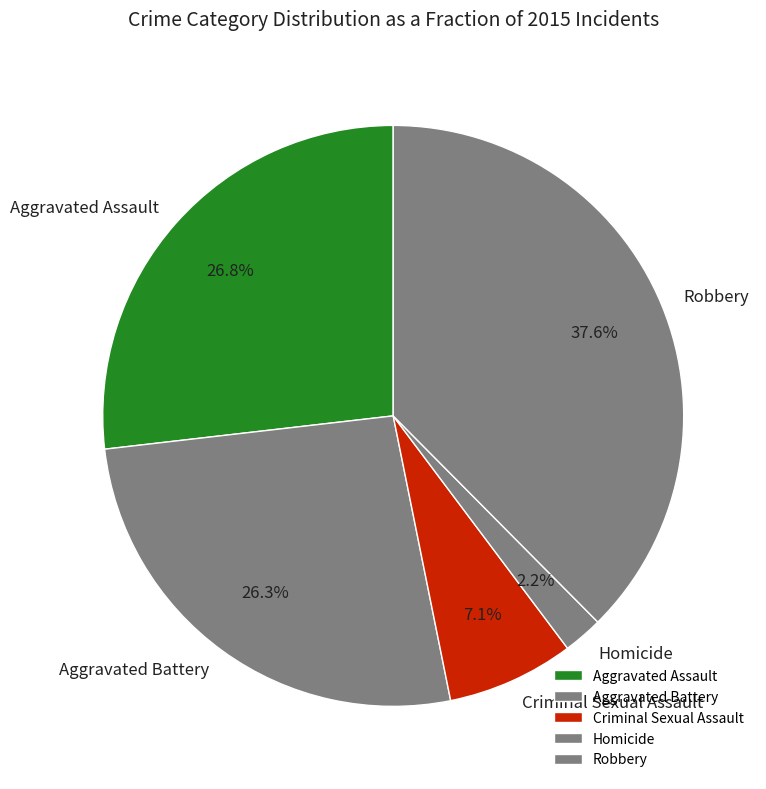

How many segments does this pie chart have?

5